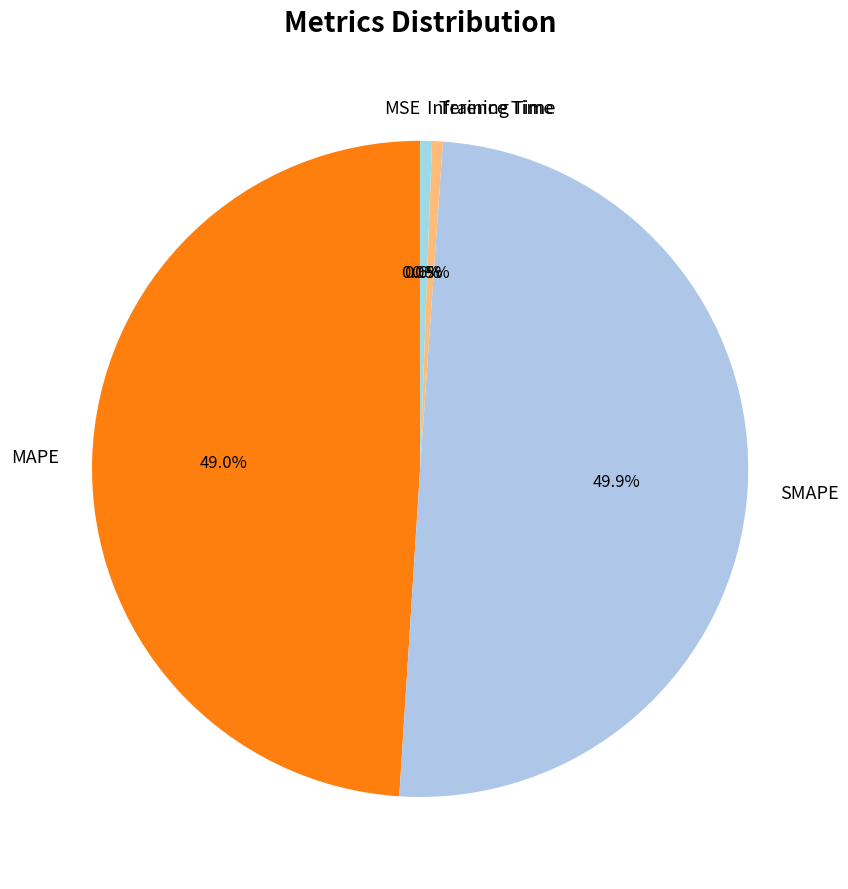

Which category has the biggest portion of the pie?

SMAPE